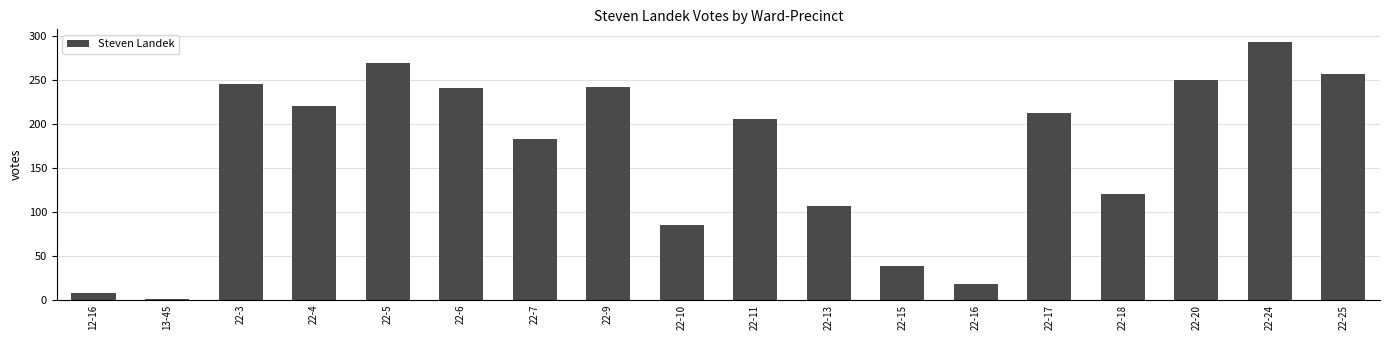

What is the difference between the values at 22-24 and 22-9?

51